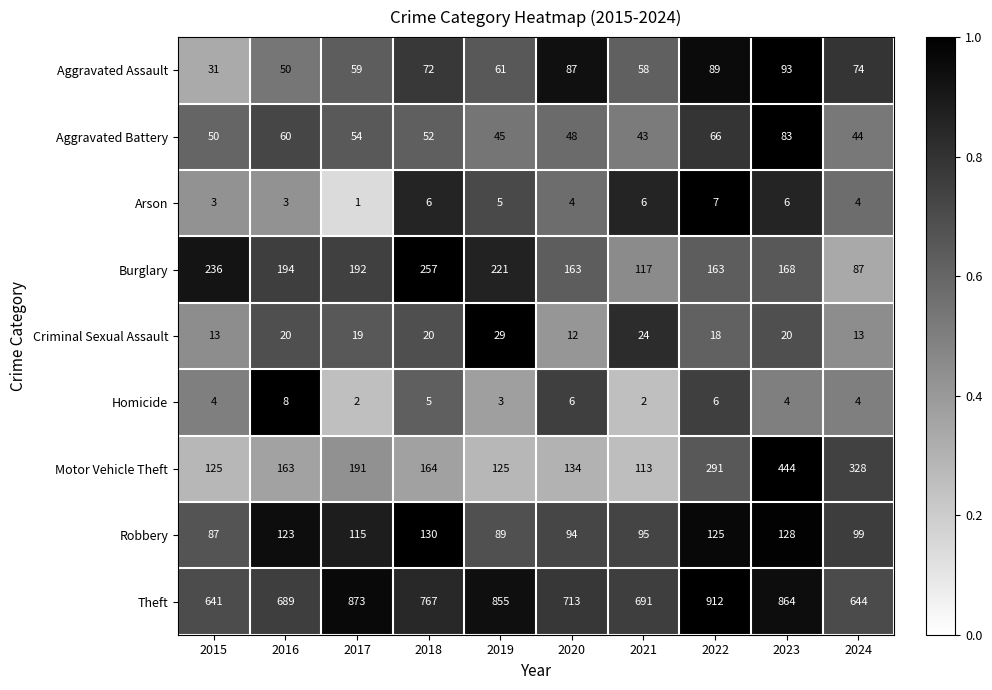

What is the greatest value displayed?

912